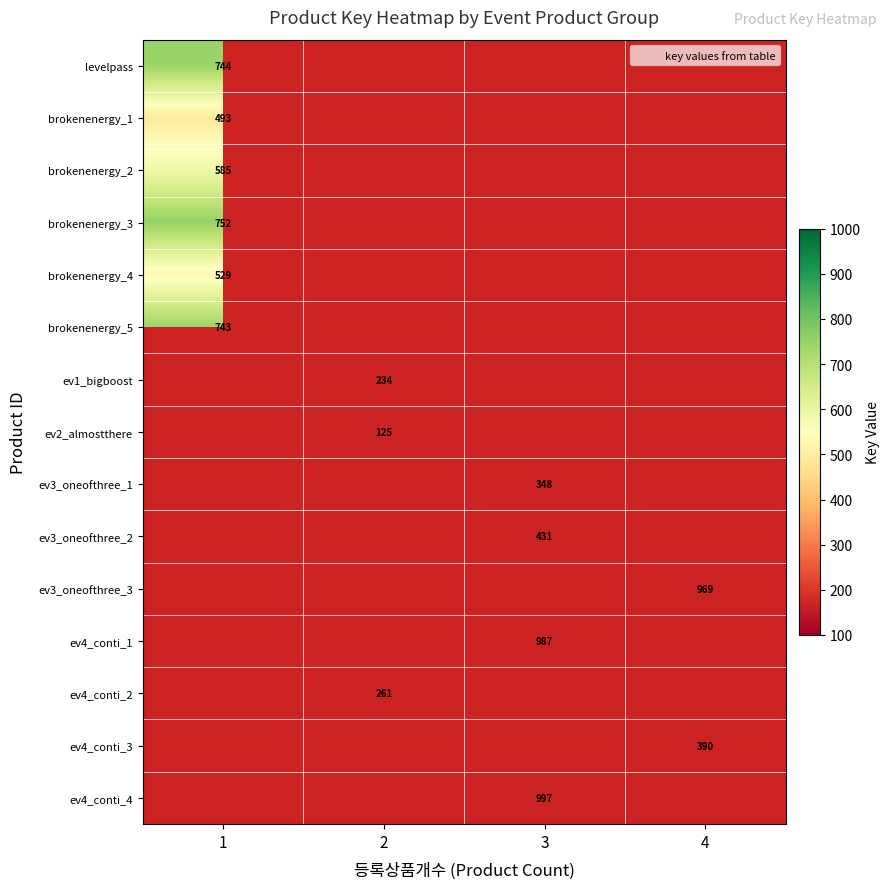

At 1, list the series in order from smallest to largest.

brokenenergy_1, brokenenergy_4, brokenenergy_2, brokenenergy_5, levelpass, brokenenergy_3, ev1_bigboost, ev2_almostthere, ev3_oneofthree_1, ev3_oneofthree_2, ev3_oneofthree_3, ev4_conti_1, ev4_conti_2, ev4_conti_3, ev4_conti_4